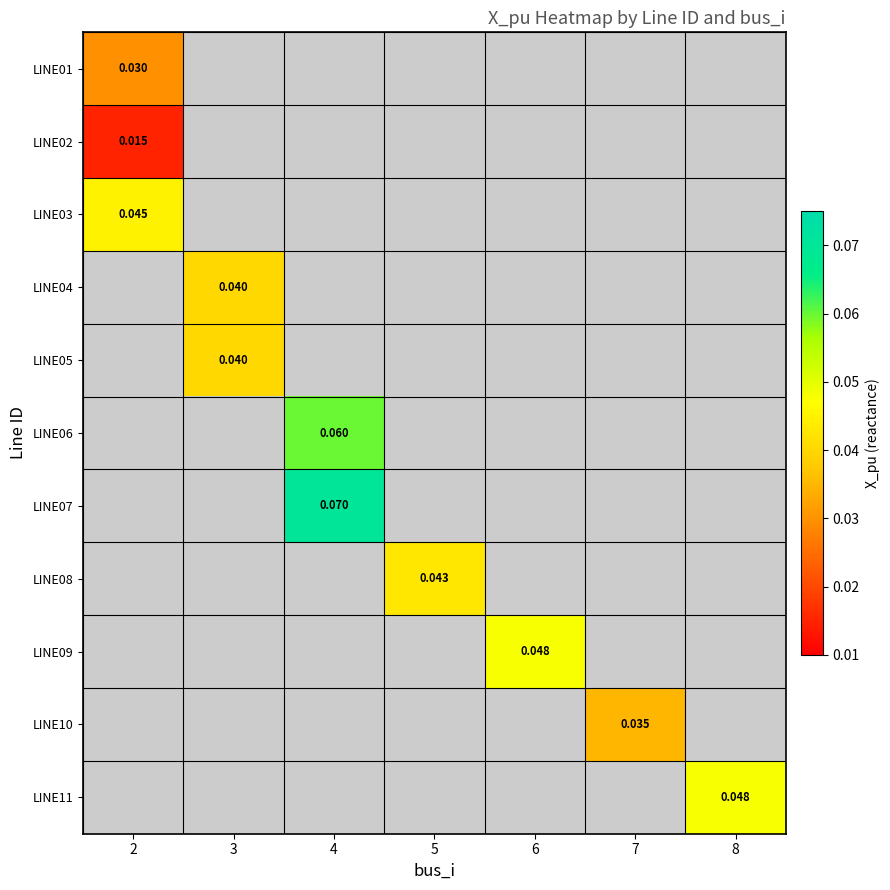

Which series has the widest spread of values?

LINE01